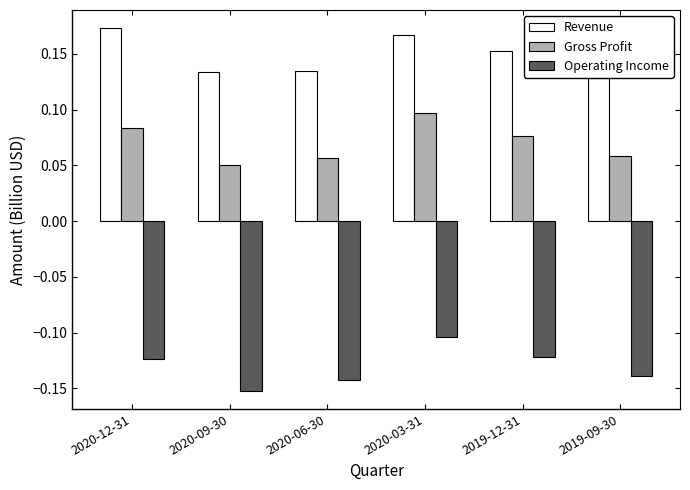

At which label does Gross Profit reach its peak?

2020-03-31